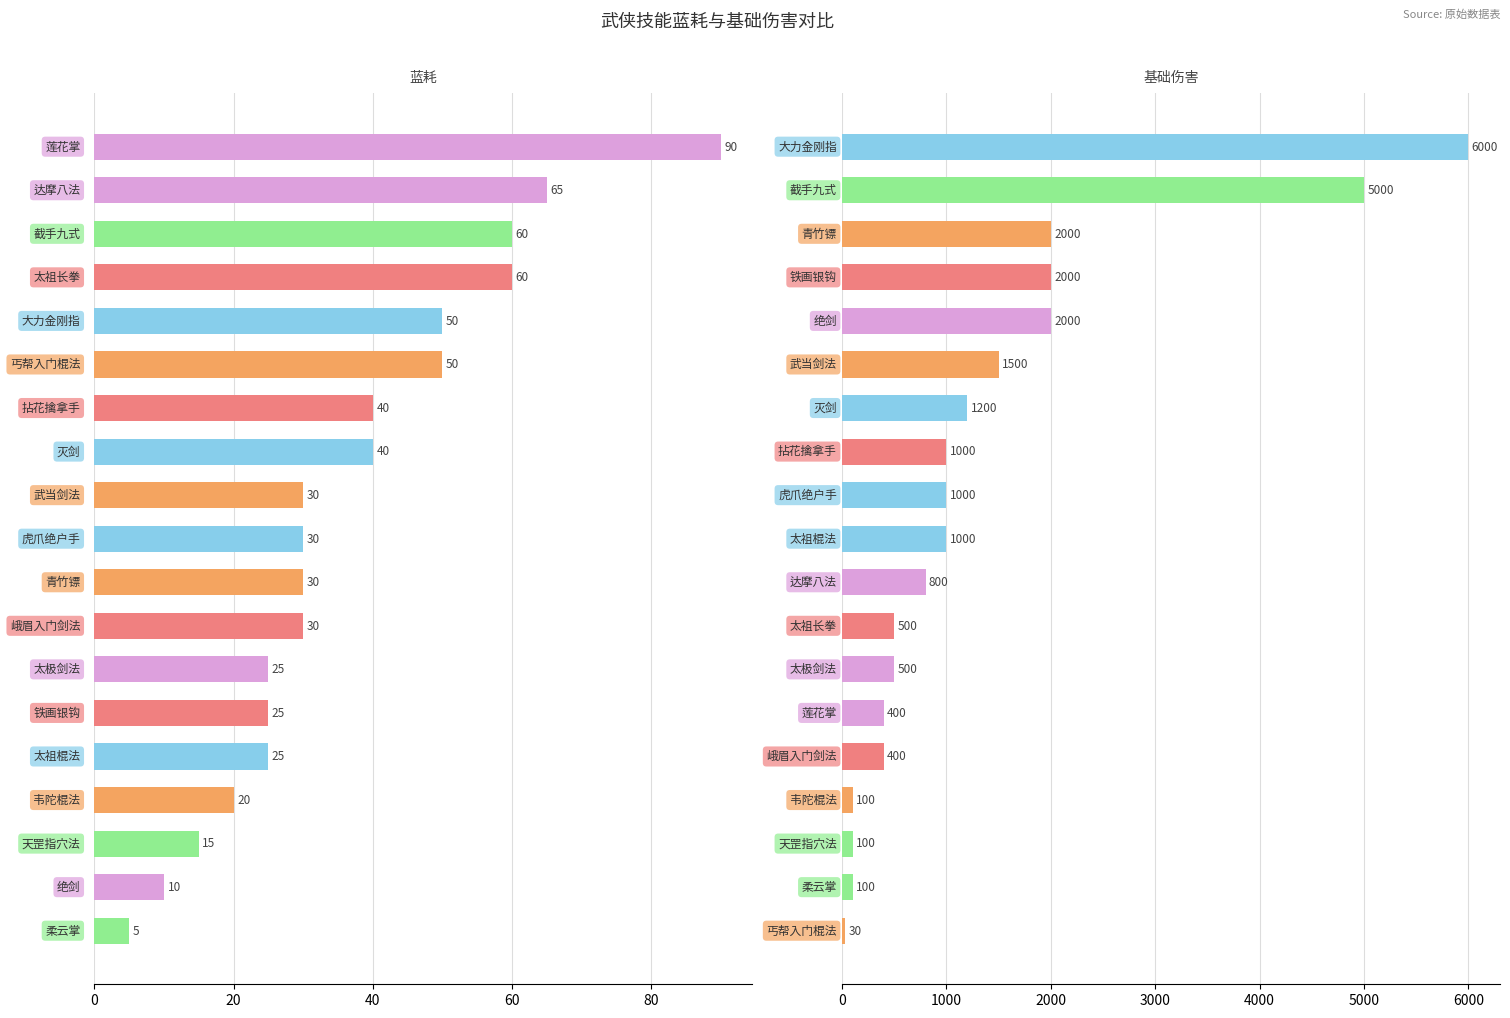

List the series in order of their overall mean, highest first.

基础伤害, 蓝耗